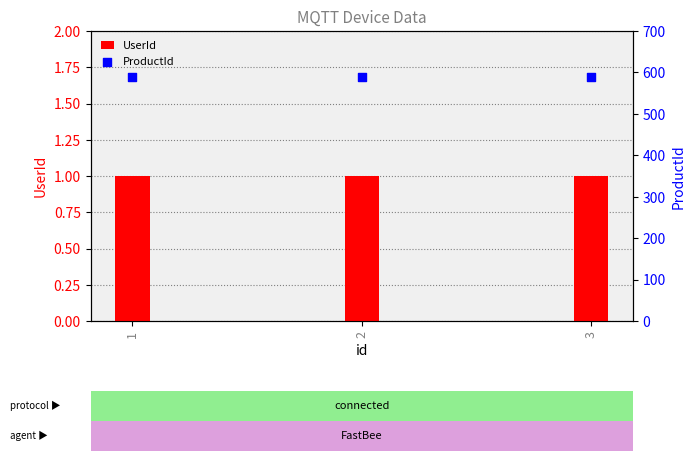

What are all the series names shown in the legend?

UserId, ProductId